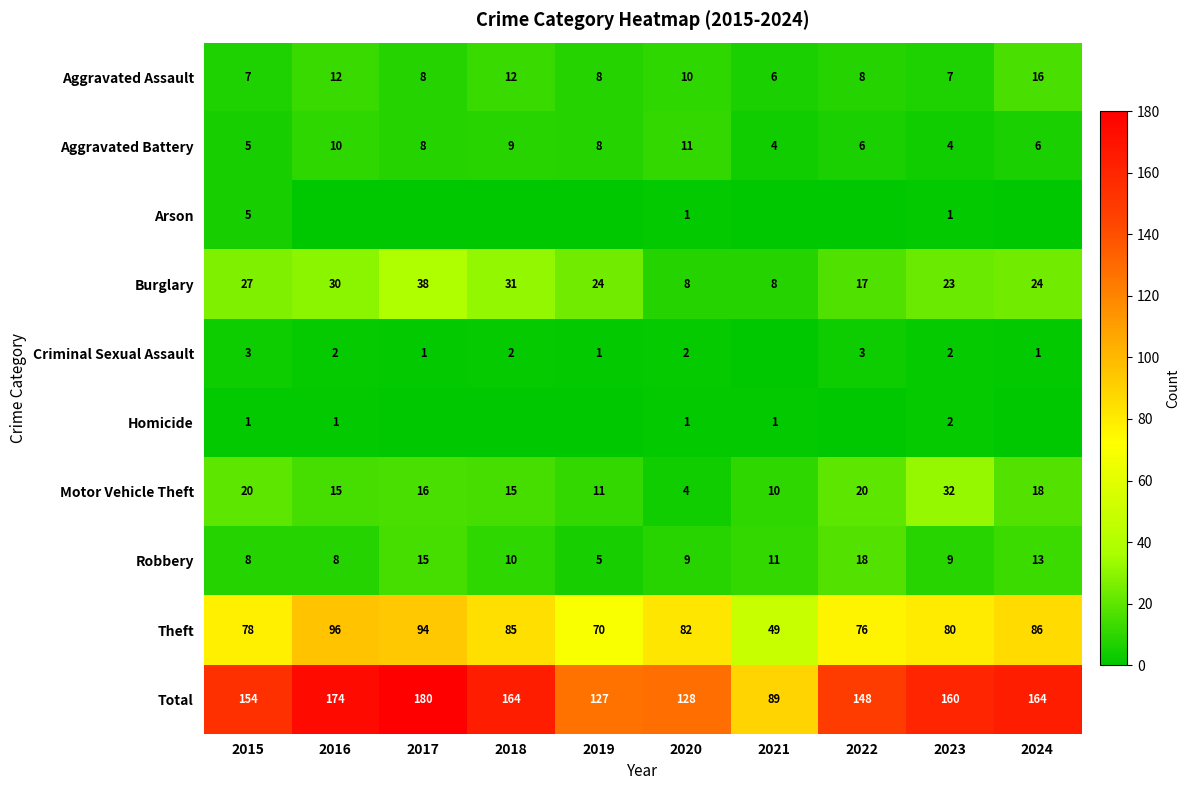

What is the total value across all series at 2018?

328